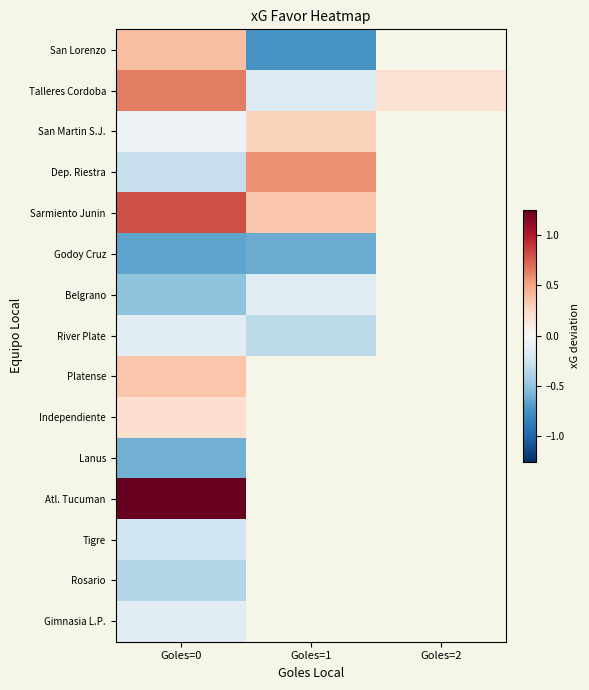

Between Goles=2 and Goles=0, which is larger?

Goles=0